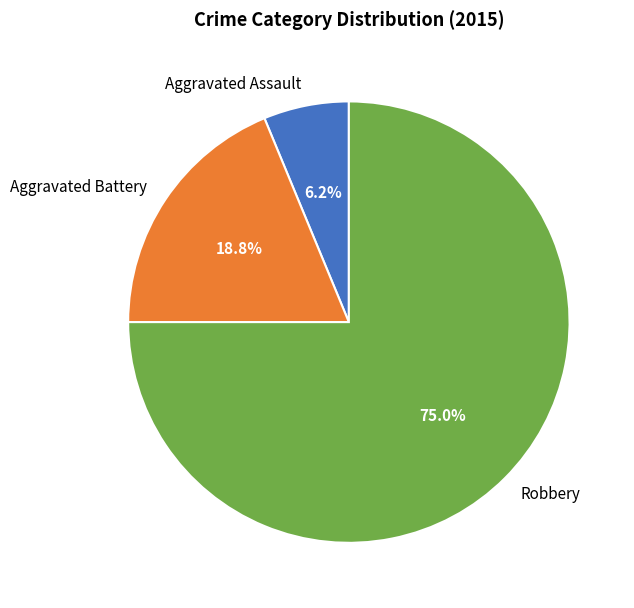

What is the largest slice in the pie chart?

Robbery